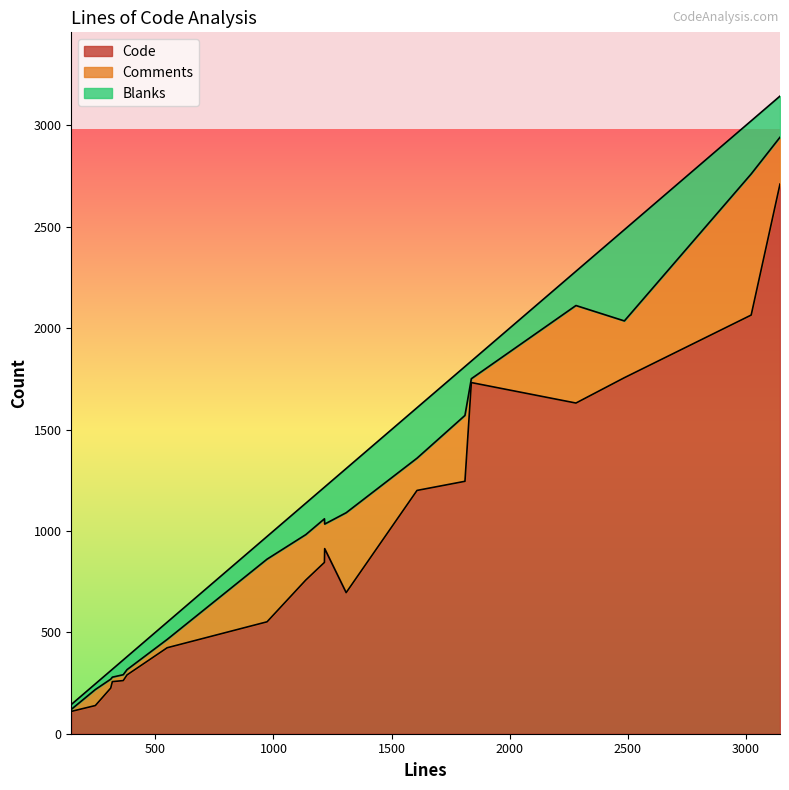

At how many categories does at least one series exceed 2456?

1